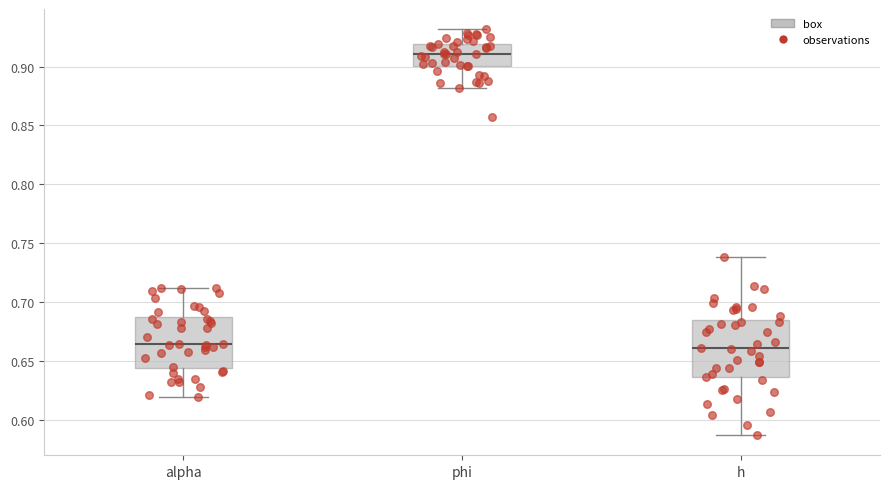

Which box's median line is the highest?

phi